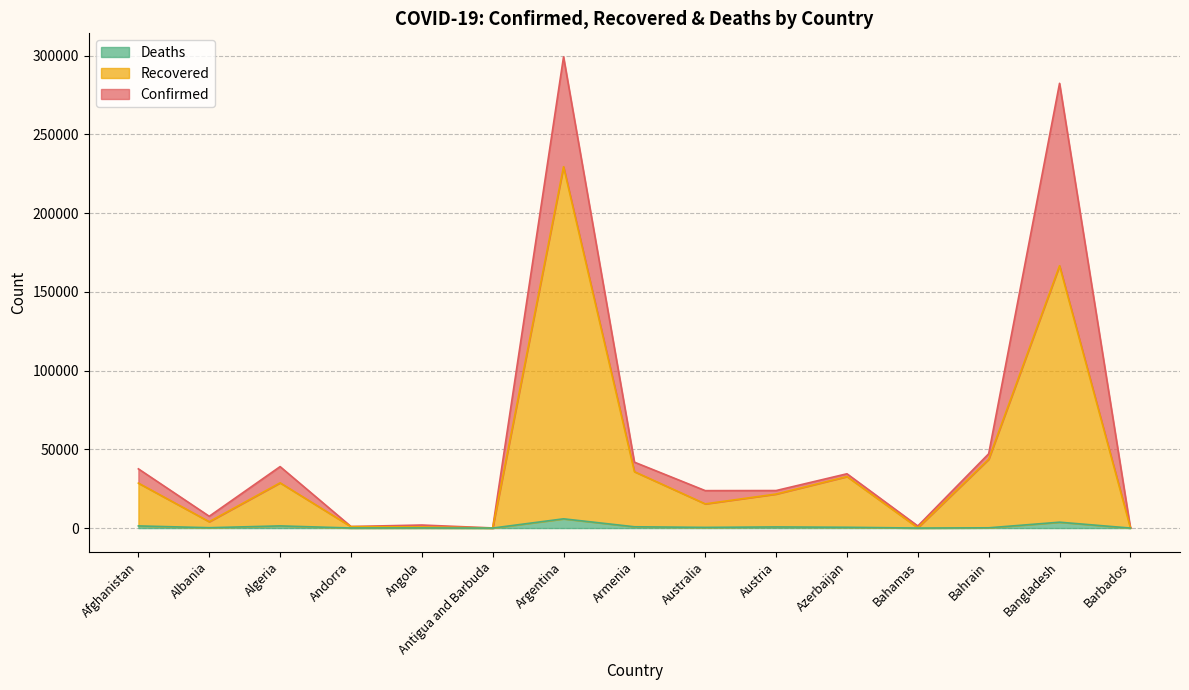

In Deaths, how many points are higher than both neighbors (excluding endpoints)?

5